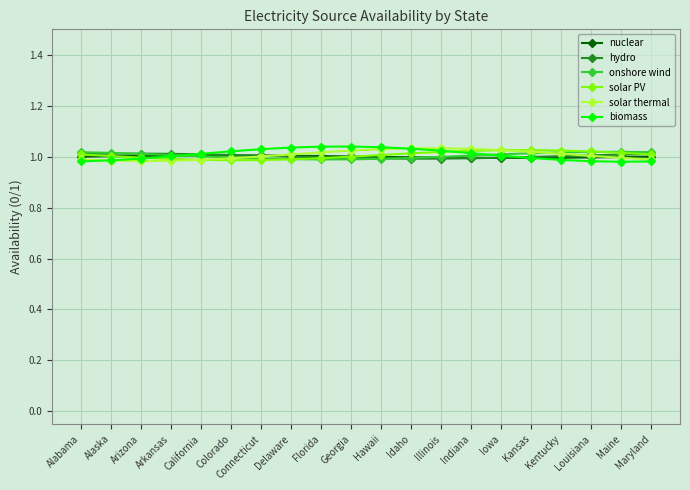

What is the highest value of the nuclear series?

1.0